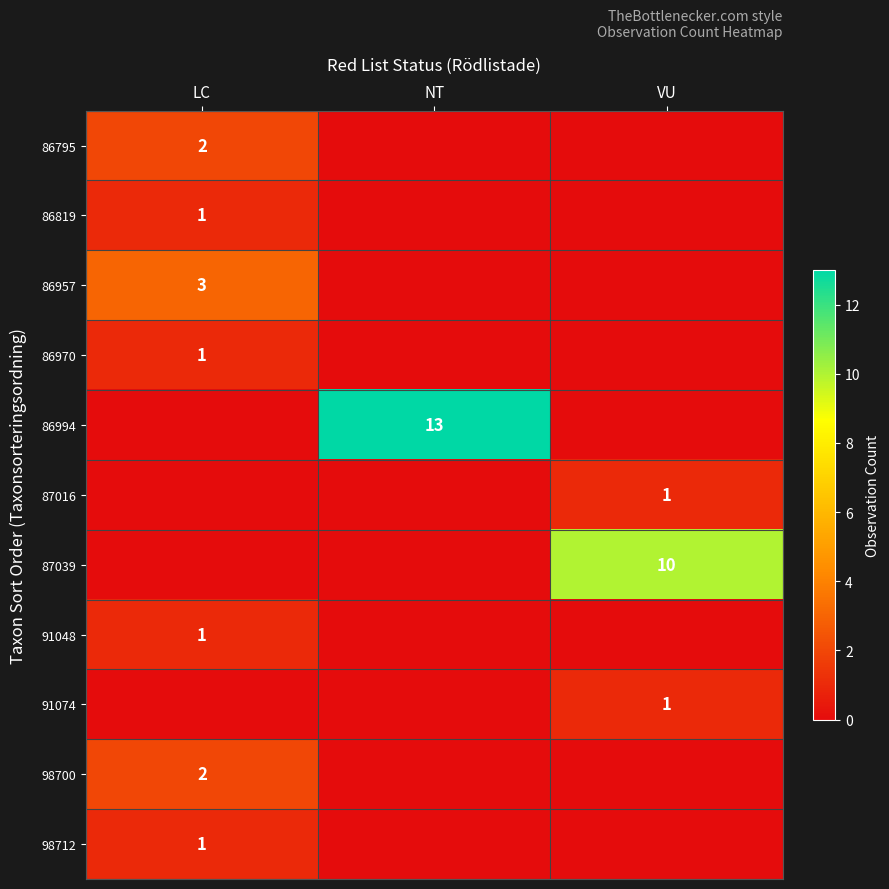

Between LC and VU, which is larger?

LC